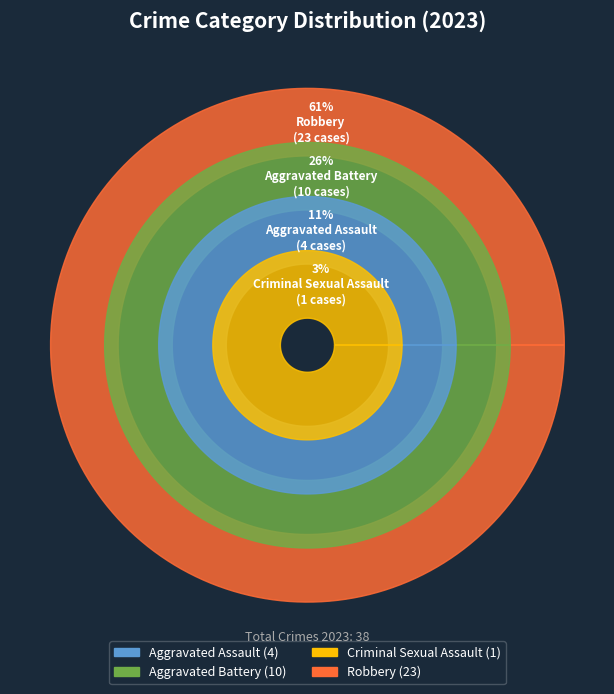

Count the number of slices in the pie.

4